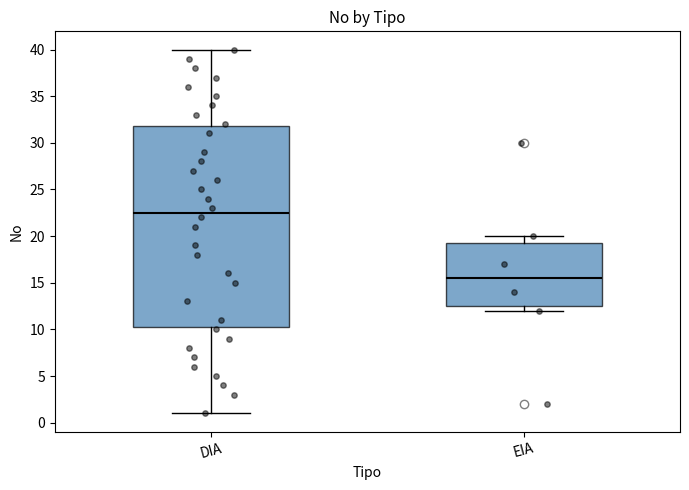

Which box has the lowest median line?

EIA